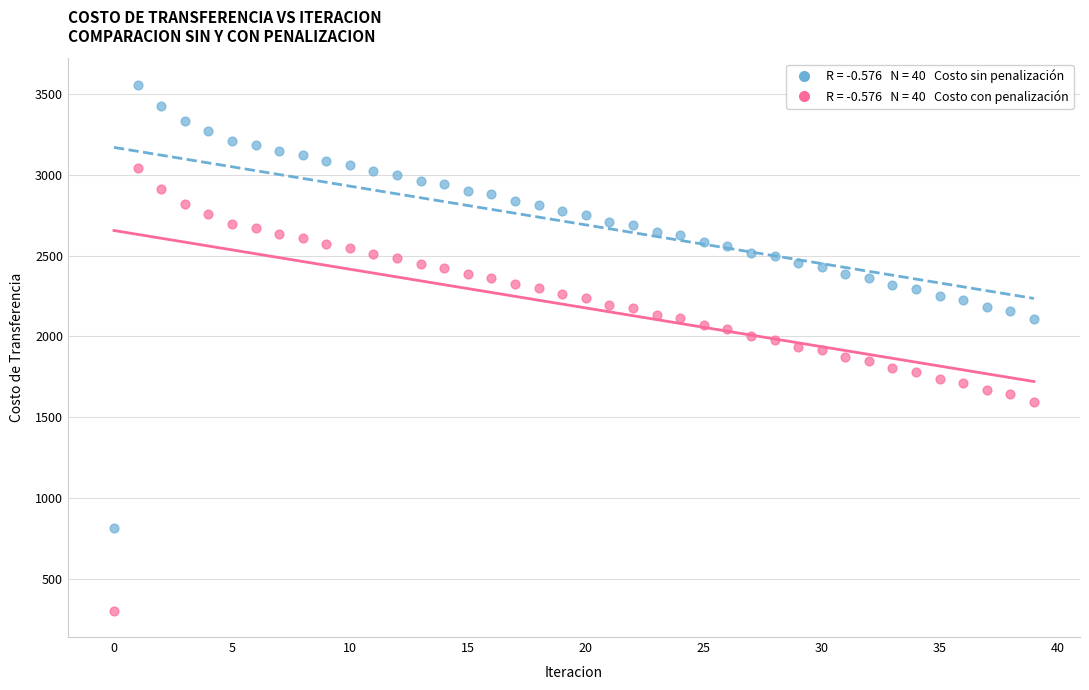

Across all data points, what is the range of Y values (max minus min)?

3253.3